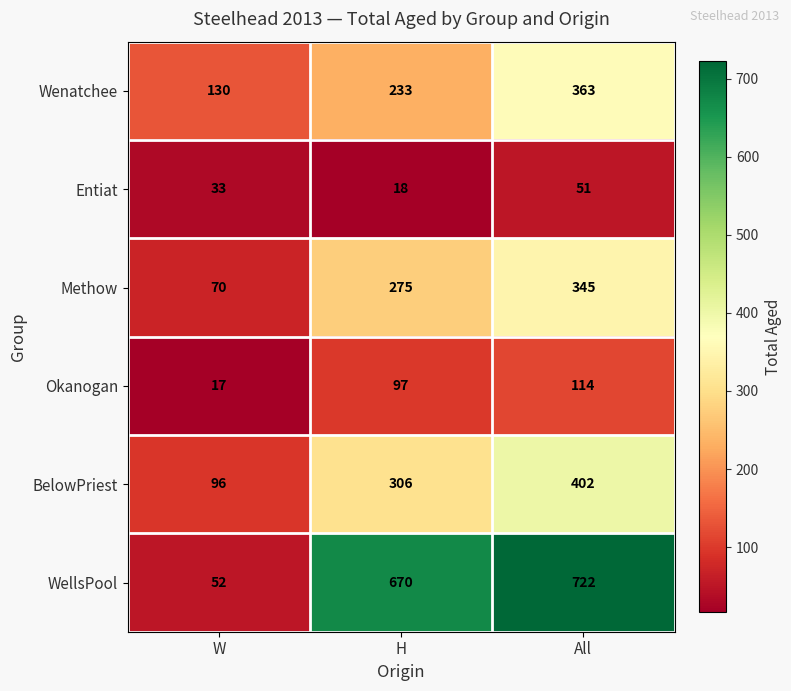

At which category is the sum across all series the highest?

All